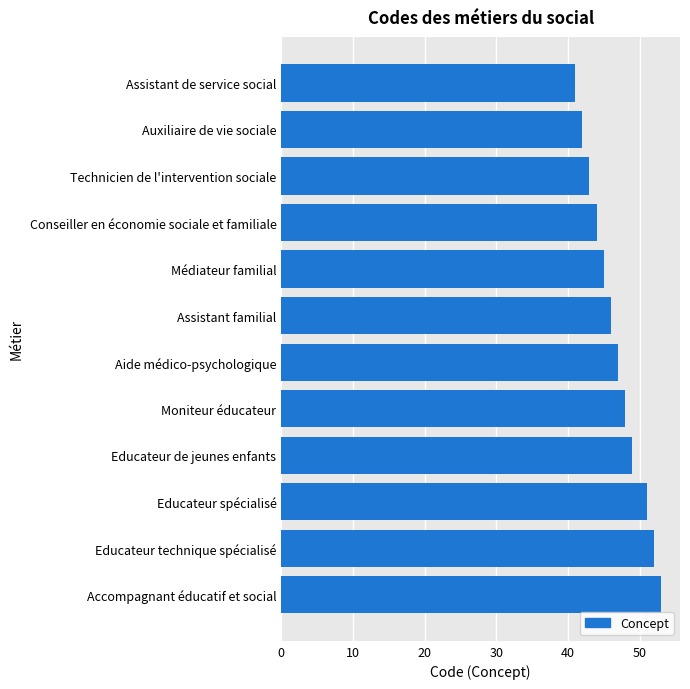

What is the ratio of the value at Accompagnant éducatif et social to the value at Educateur spécialisé?

1.0